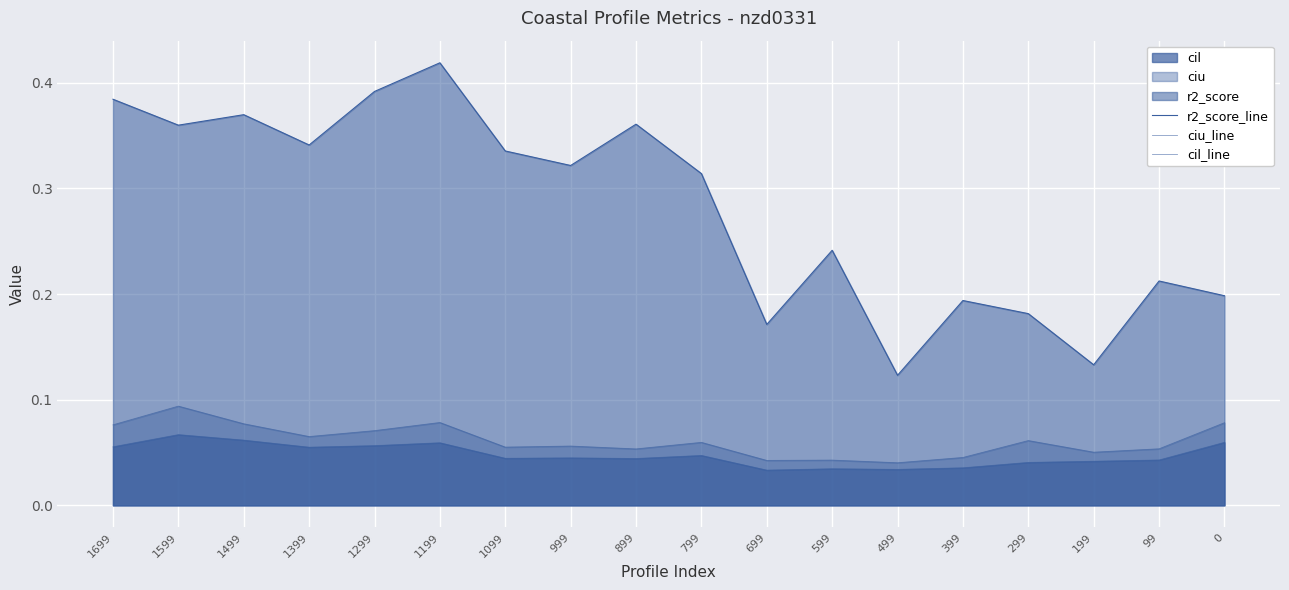

What is the greatest value displayed?

0.4